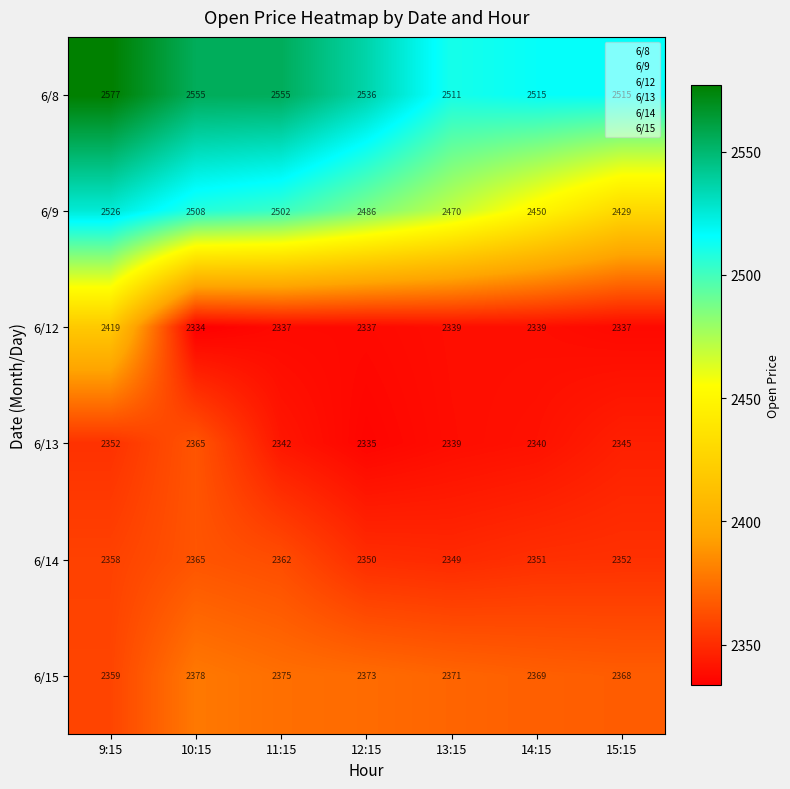

Where does the 6/8 series first go above 2536?

9:15